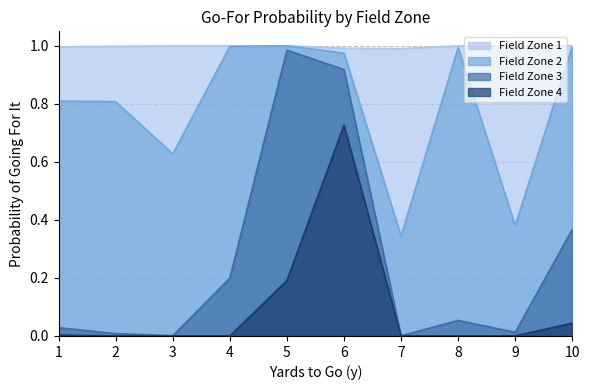

In gofor_fz4, how many points are higher than both neighbors (excluding endpoints)?

1